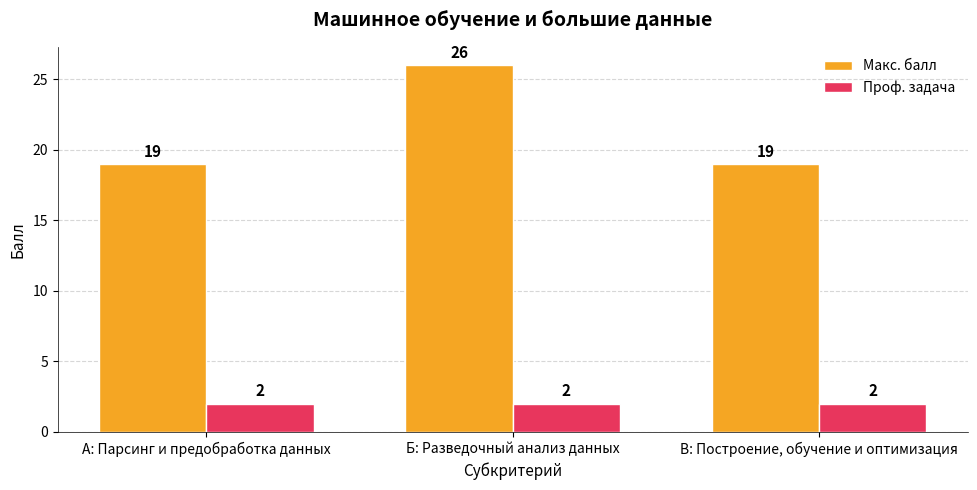

Which series has the largest range (max minus min)?

Макс. балл